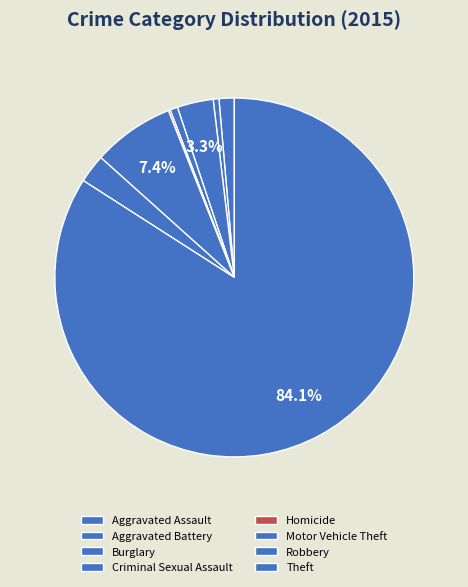

Count the number of slices in the pie.

8